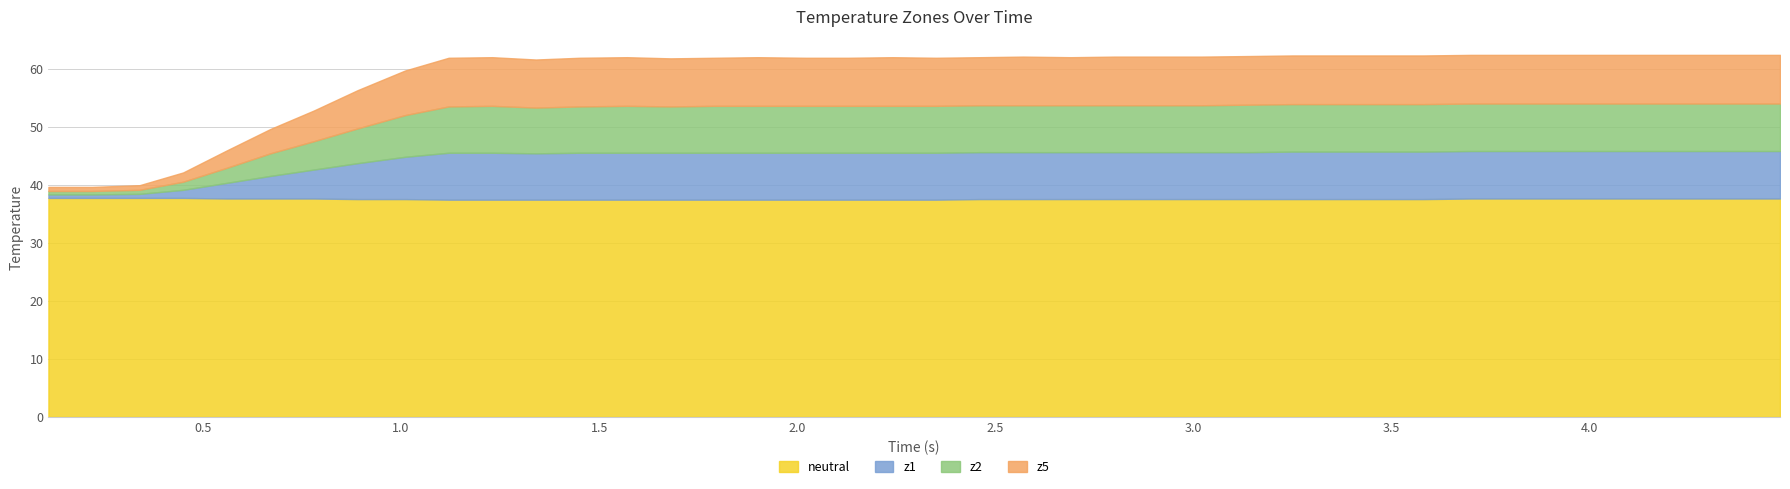

What are all the series names shown in the legend?

neutral, z1, z2, z5